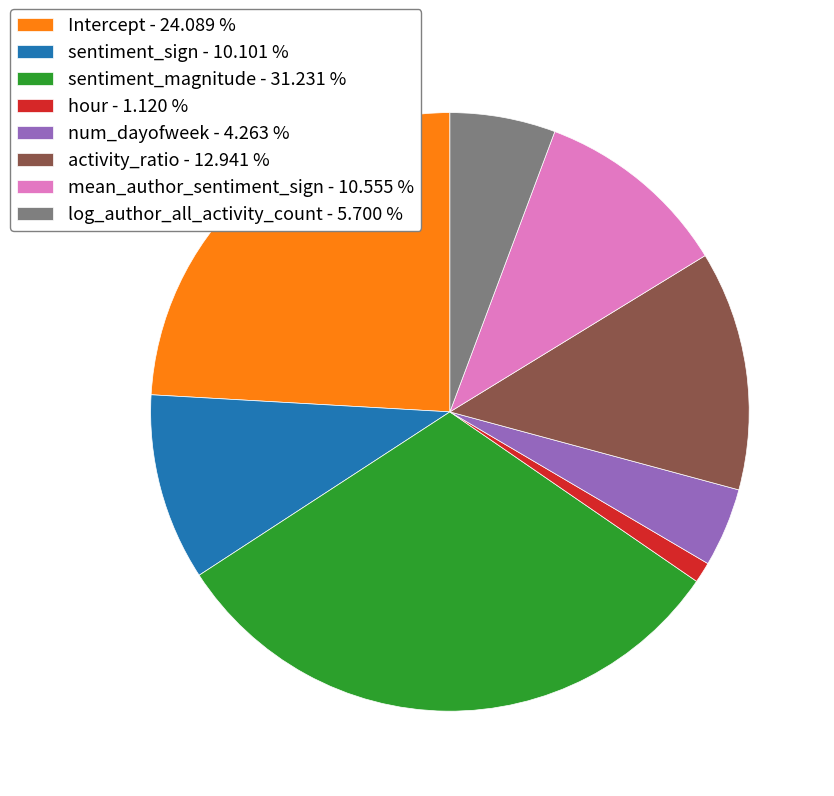

Count the number of slices in the pie.

8